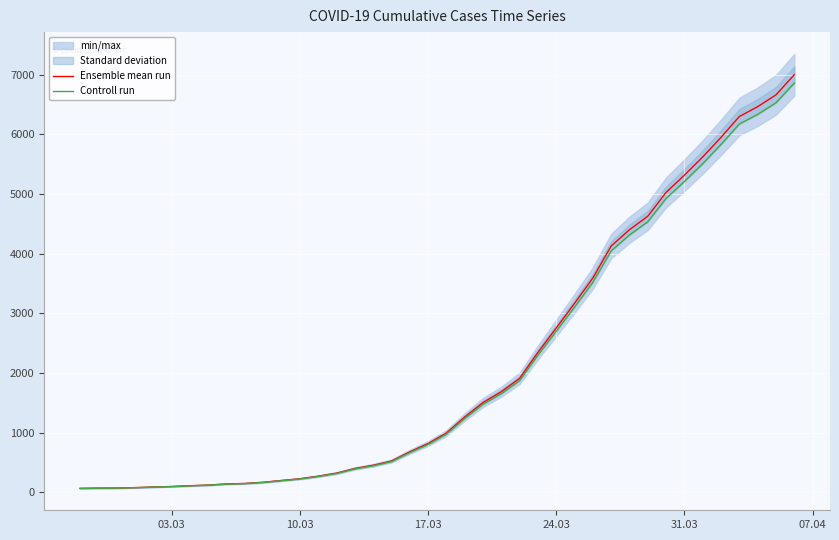

What are all the series names shown in the legend?

Ensemble mean run, Controll run